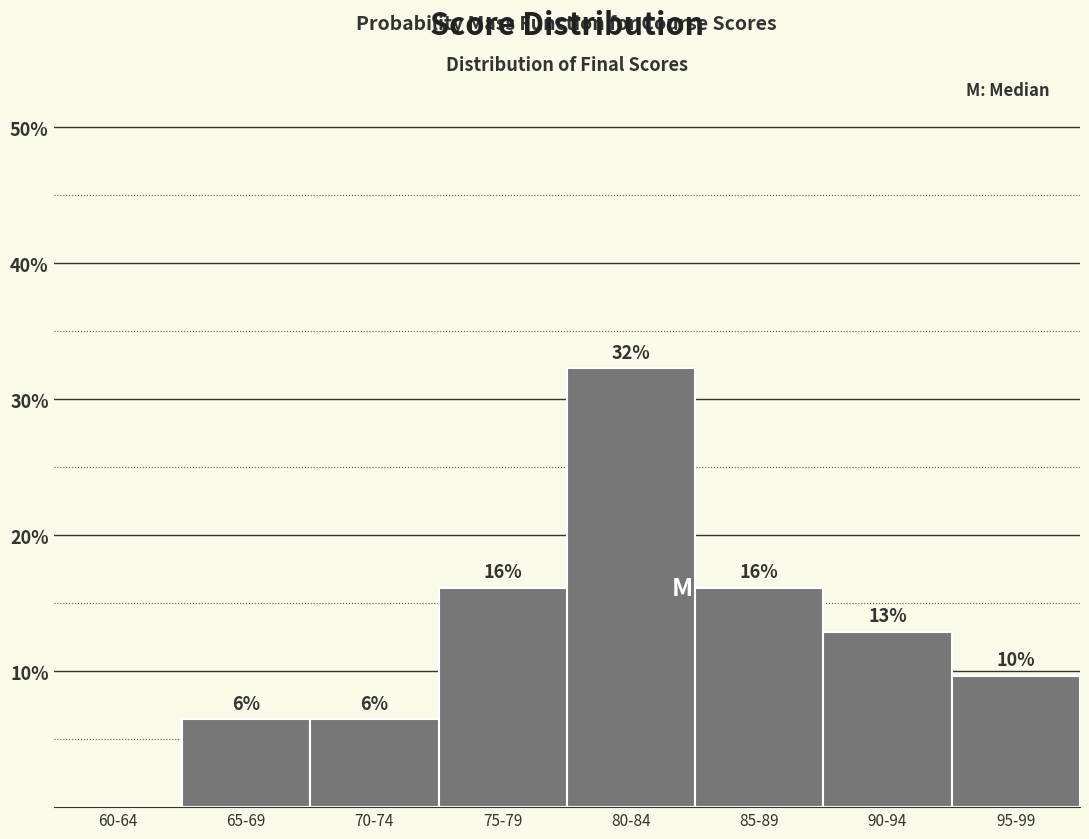

Are the bars horizontal?

No